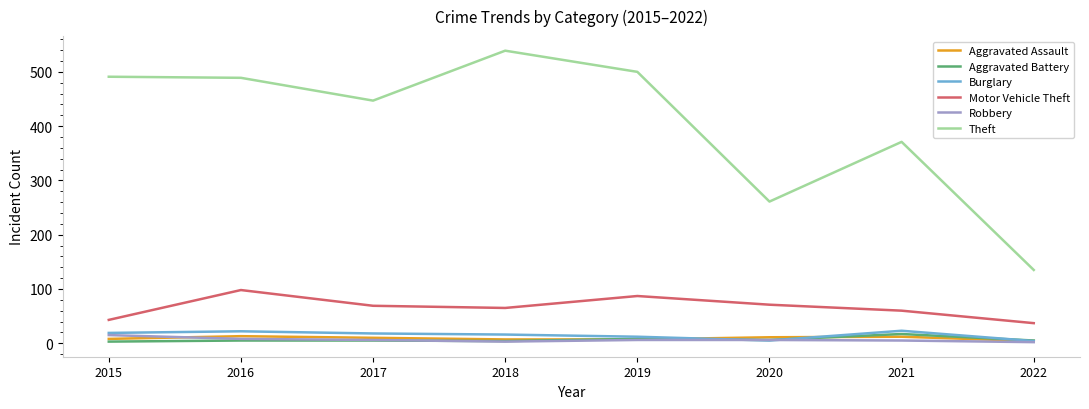

At which label is Theft closest to 337?

2021